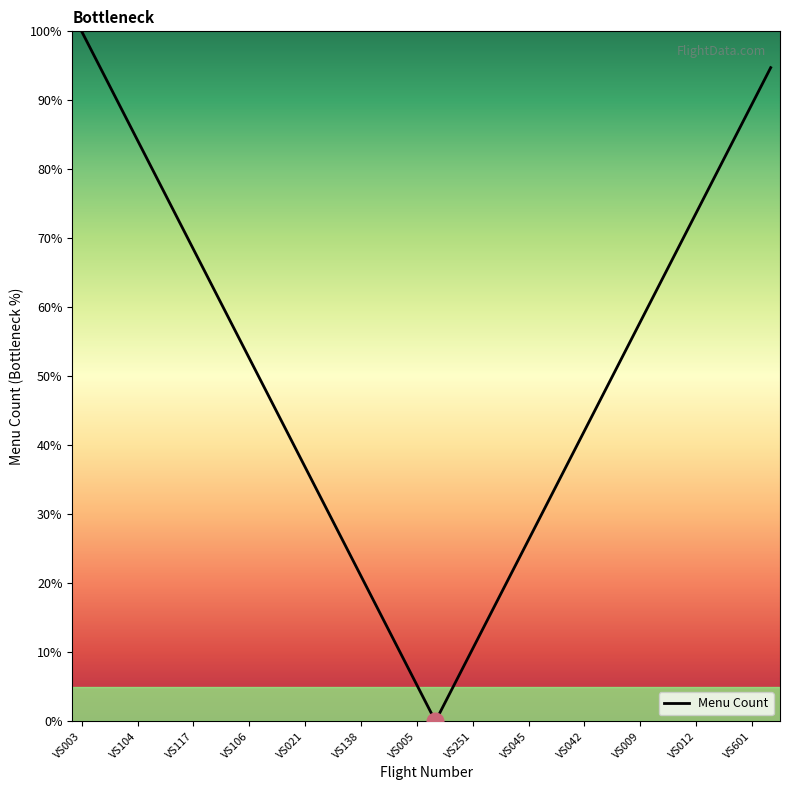

What is the greatest value displayed?

100.0